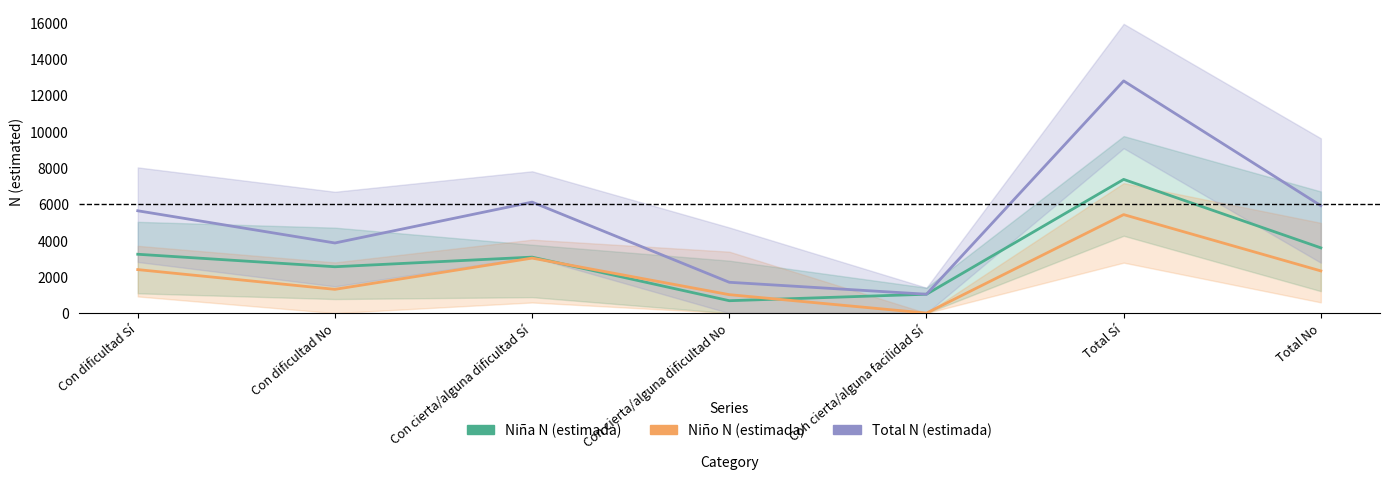

Which has a higher value, Total No or Con cierta/alguna dificultad No?

Total No